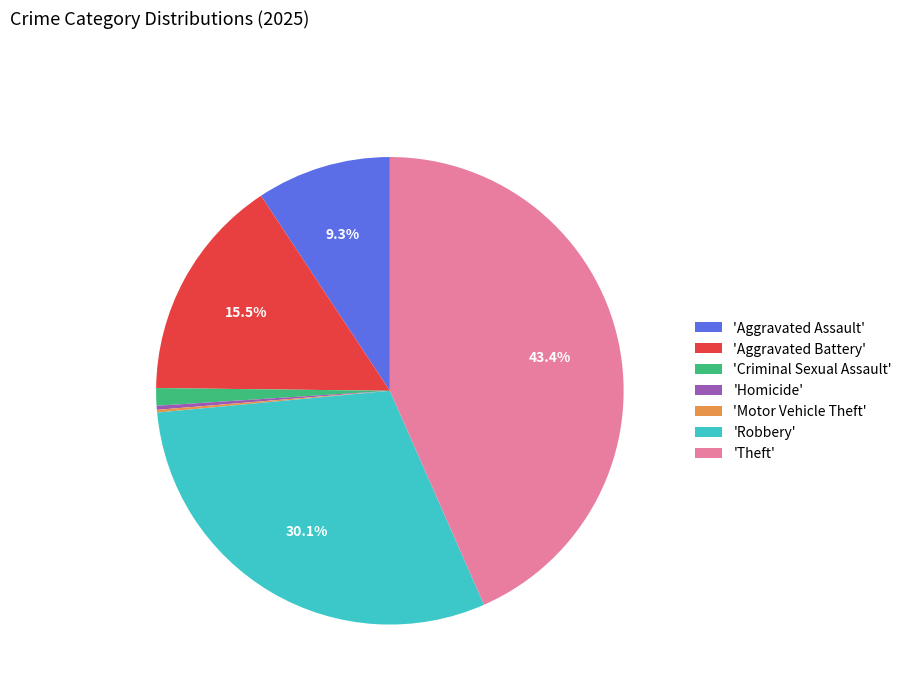

Does 'Aggravated Assault' account for over 50% of the chart?

No